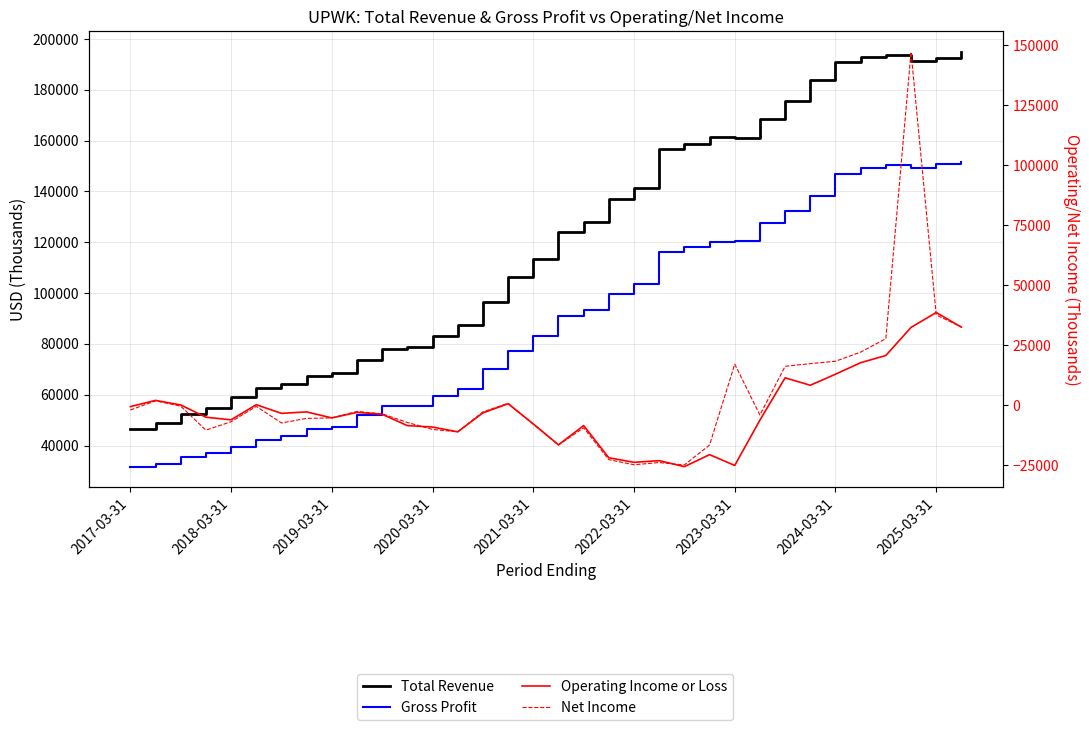

What is the smallest value displayed?

-25500